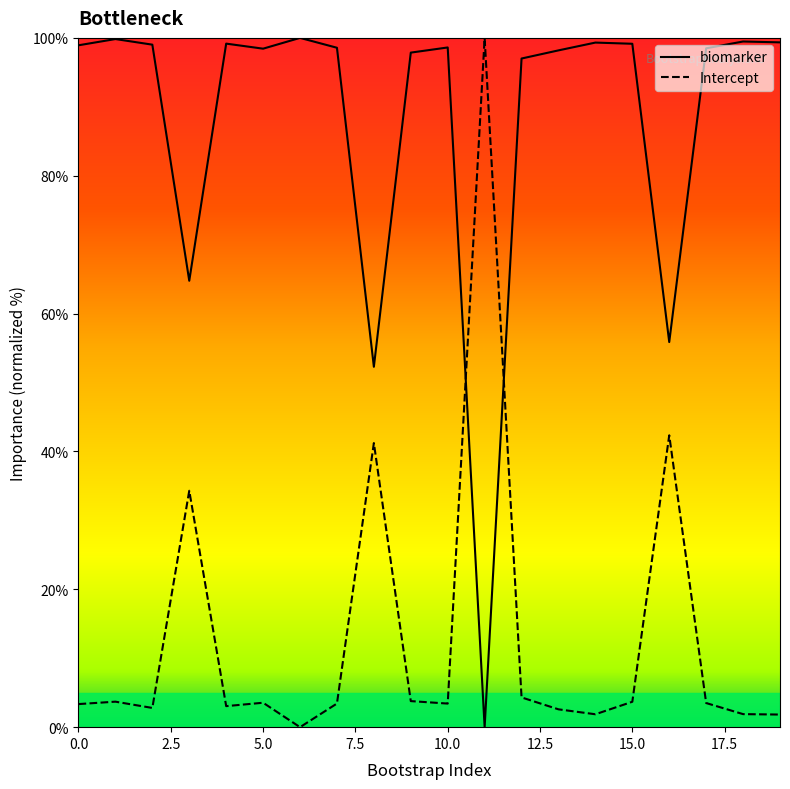

What is the highest value of the biomarker series?

100.0